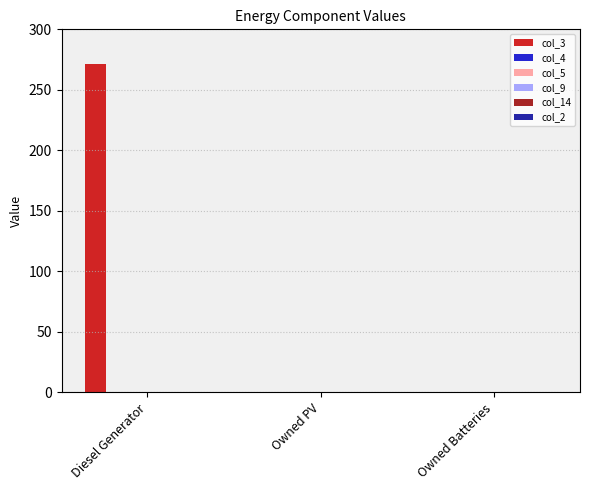

What is the sum of all values?

271